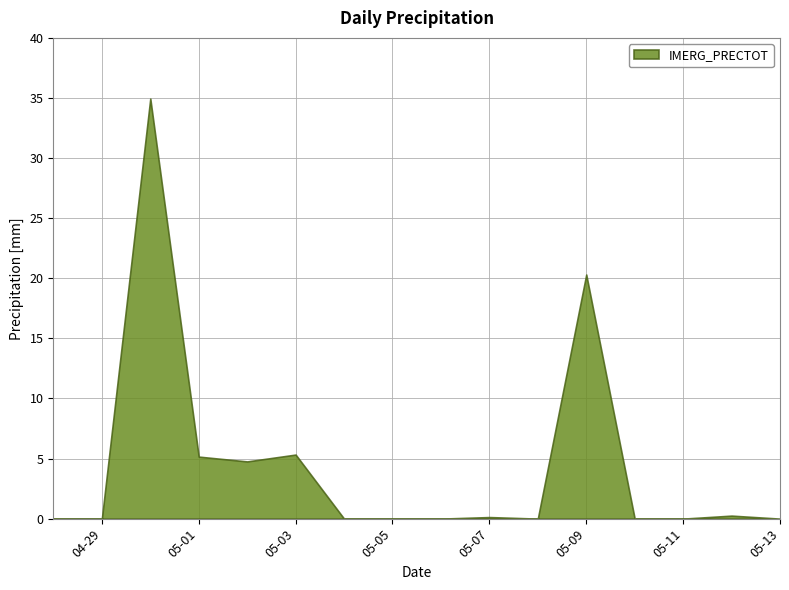

Count the number of categories in the chart.

16